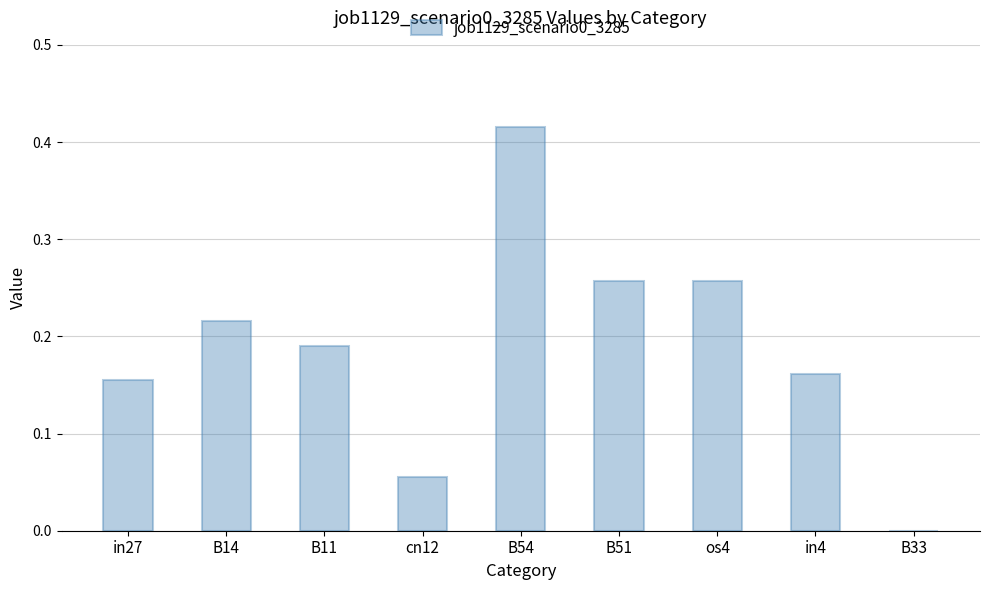

How many positive values are there?

8